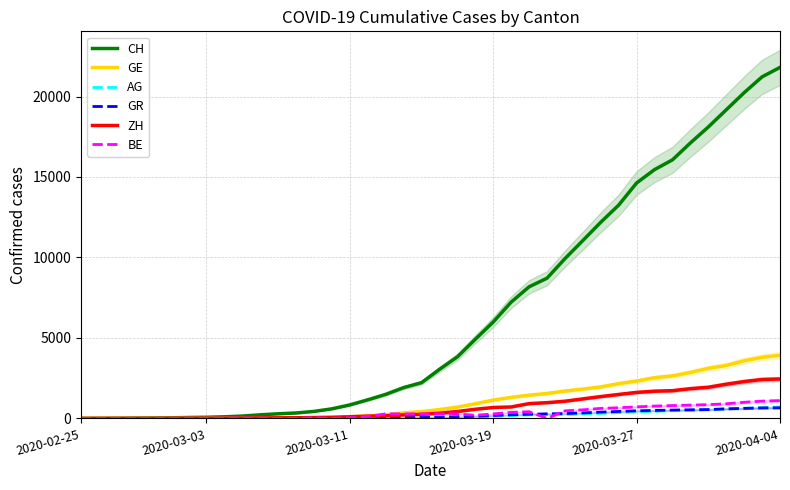

Reading left to right, list all the values displayed in this chart.

CH: 0	5	9	19	31	38	56	70	100	146	223	287	336	435	595	838	1156	1494	1914	2220	3048	3826	4918	5990	7226	8176	8710	9926	11051	12187	13254	14628	15458	16064	17114	18106	19172	20239	21221	21808
GE: 0	1	1	4	8	9	10	13	15	20	29	42	44	59	79	112	153	224	343	425	549	701	911	1139	1307	1445	1549	1703	1820	1959	2160	2321	2527	2638	2855	3109	3289	3582	3793	3928
AG: 0	1	1	1	3	4	7	7	10	11	12	14	14	15	18	20	27	30	33	43	56	69	96	134	175	223	235	245	283	318	367	407	444	485	506	554	596	631	673	702
GR: 0	2	2	6	6	6	9	9	12	14	16	17	18	18	22	31	43	53	56	71	84	101	128	182	226	258	284	300	343	393	433	474	495	519	535	547	592	622	649	657
ZH: 0	0	0	0	0	7	10	13	15	23	29	34	40	49	62	101	140	163	218	250	326	429	568	679	711	919	978	1067	1213	1357	1489	1616	1690	1722	1848	1936	2125	2289	2417	2450
BE: 0	0	0	0	0	2	4	0	6	17	17	0	0	34	0	37	123	282	282	282	282	282	193	282	377	418	0	470	532	624	660	718	767	798	826	856	909	1003	1073	1106